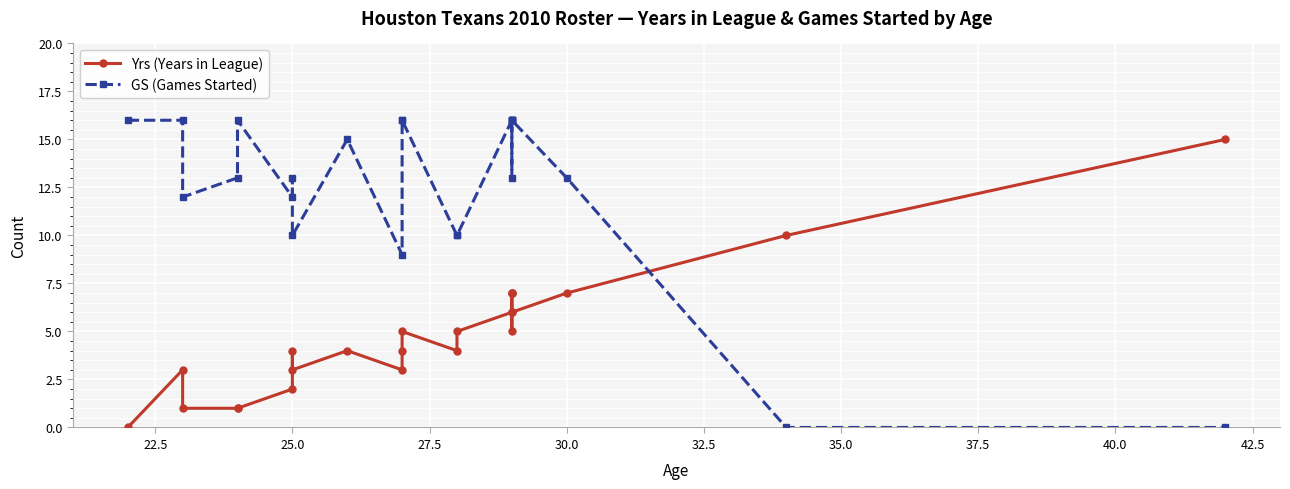

Is it true that Yrs (Years in League) equals 7 at 11?

False